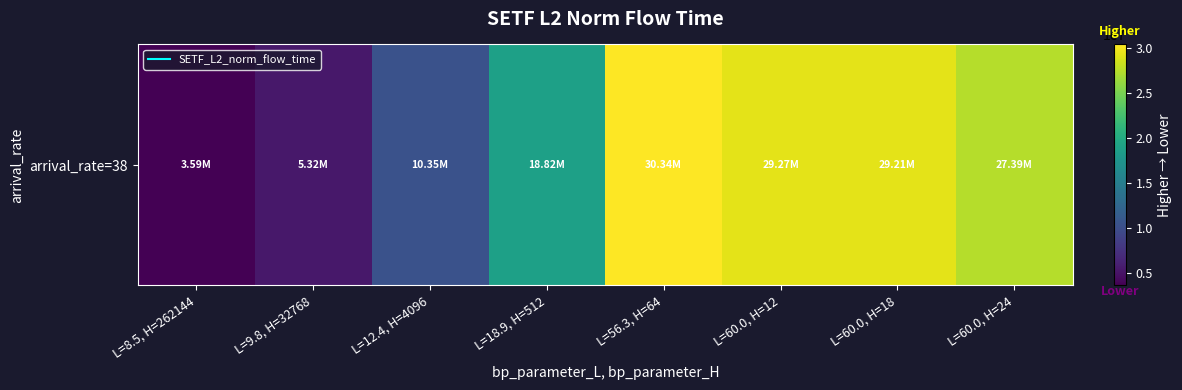

Reading left to right, list all the values displayed in this chart.

L=8.5, H=262144=3591390.2	L=9.8, H=32768=5318693.1	L=12.4, H=4096=10347992.2	L=18.9, H=512=18823531.1	L=56.3, H=64=30342327.9	L=60.0, H=12=29267062.3	L=60.0, H=18=29212919.2	L=60.0, H=24=27388945.2